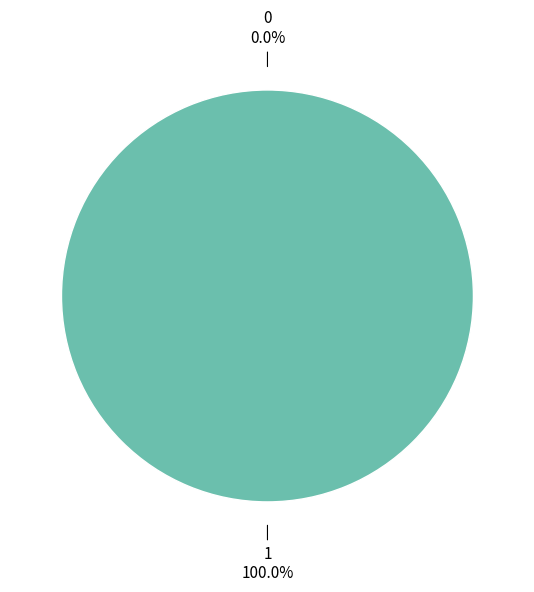

Between 0 and 1, which is larger?

1